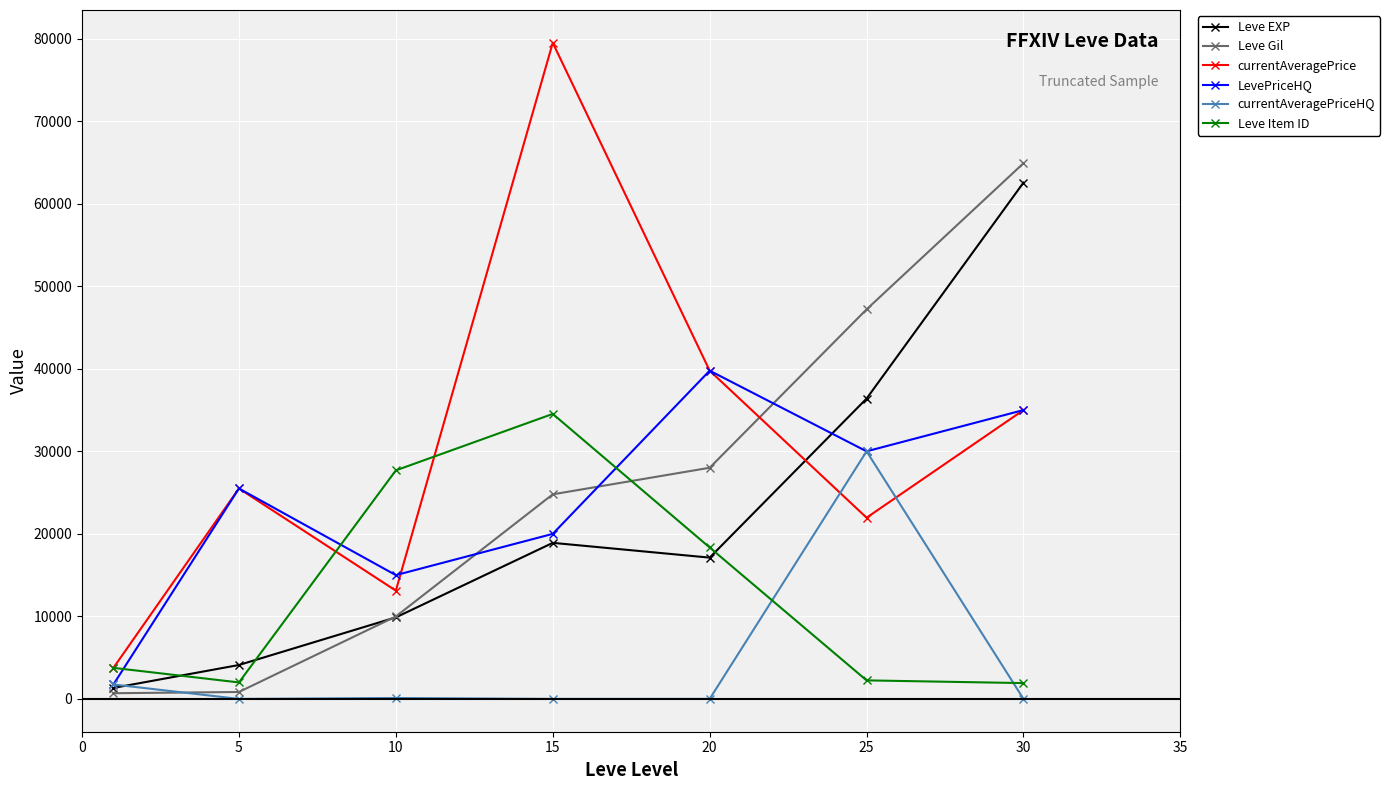

What is the highest value of the Leve Gil series?

64910.0